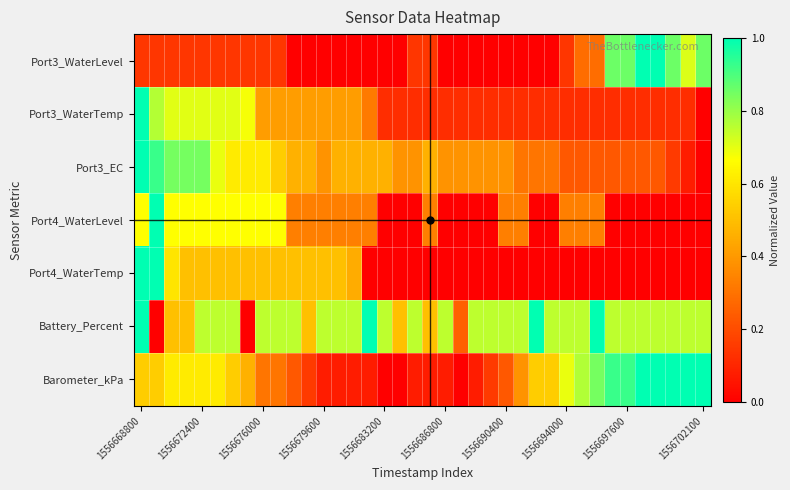

At how many categories does at least one series exceed 0?

38